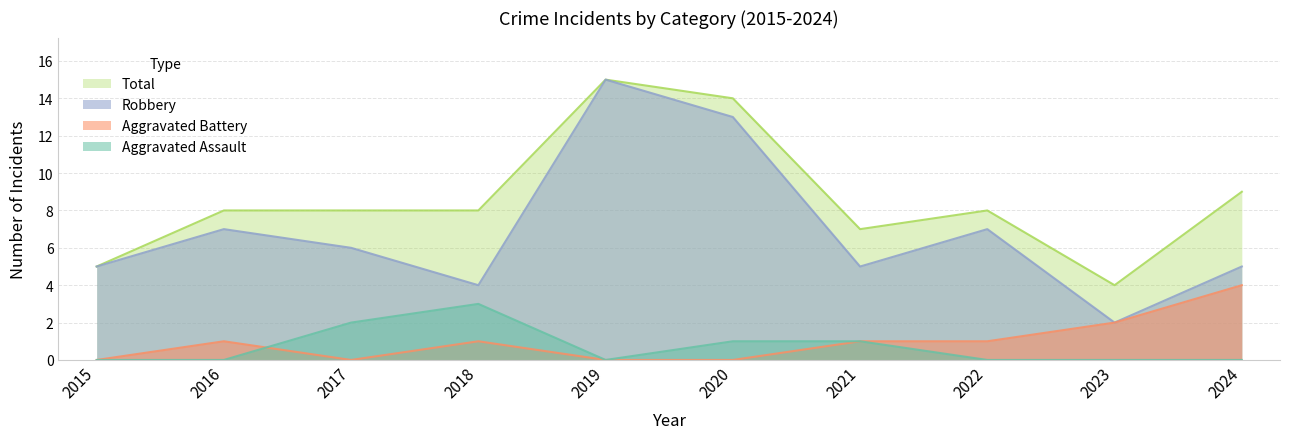

What are all the series names shown in the legend?

Total, Robbery, Aggravated Battery, Aggravated Assault